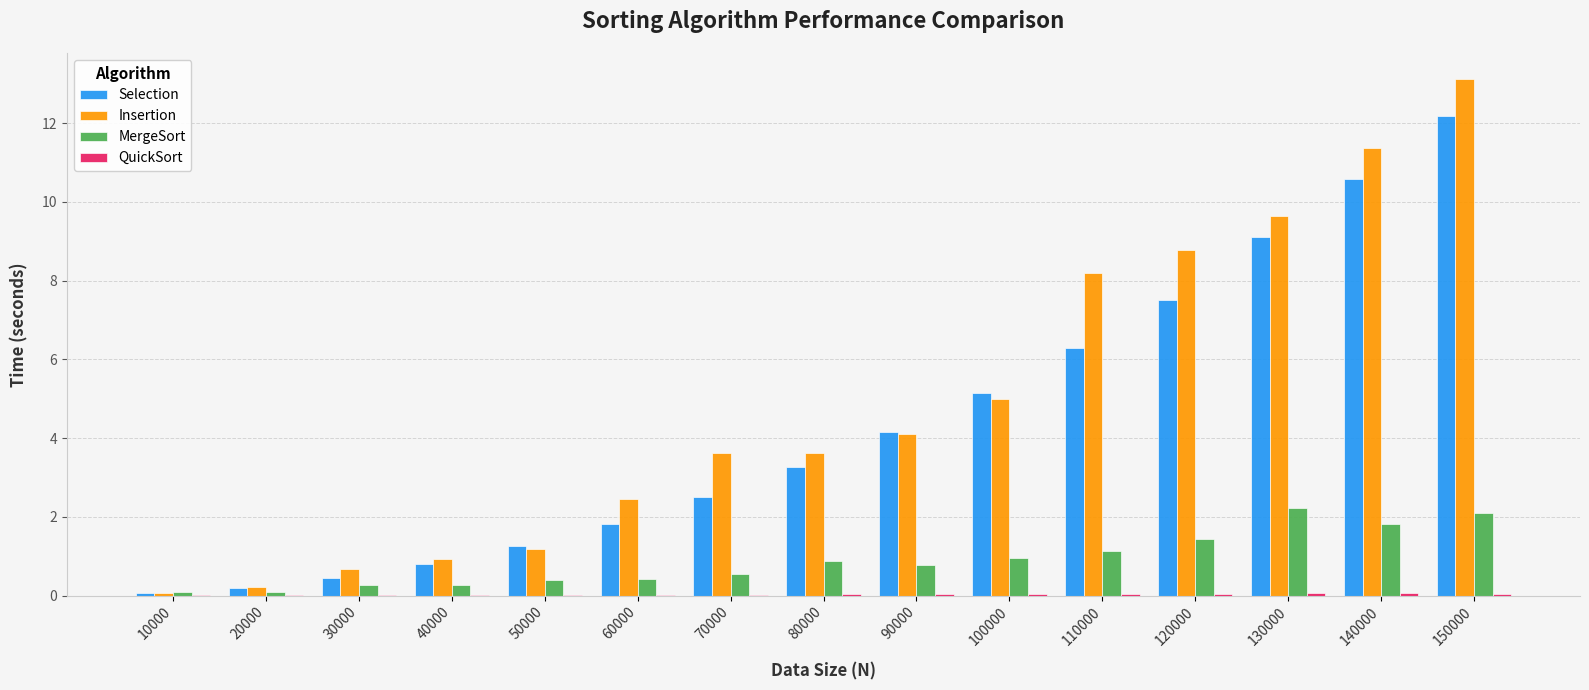

Is the value of Insertion at 50000 greater than the value of MergeSort at 50000?

Yes